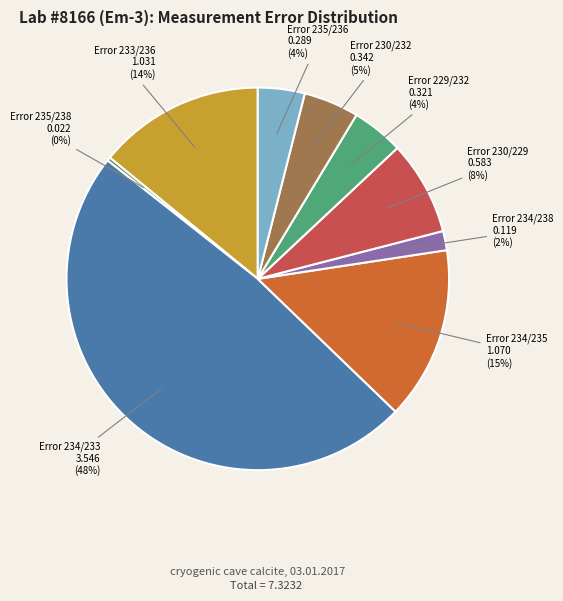

To the nearest percent, what is the difference between the largest and smallest slice percentages?

48%